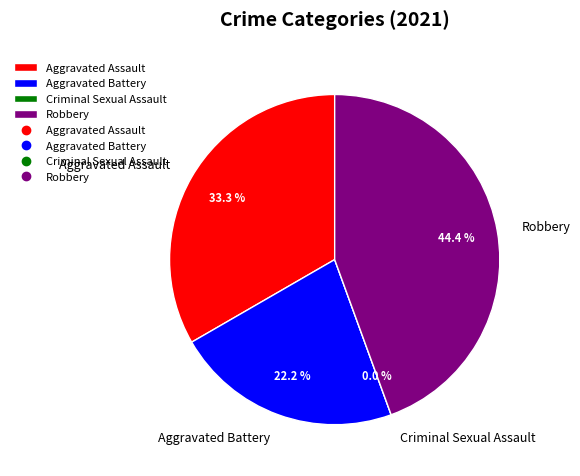

Is it true that Aggravated Assault is 45% of the pie?

False